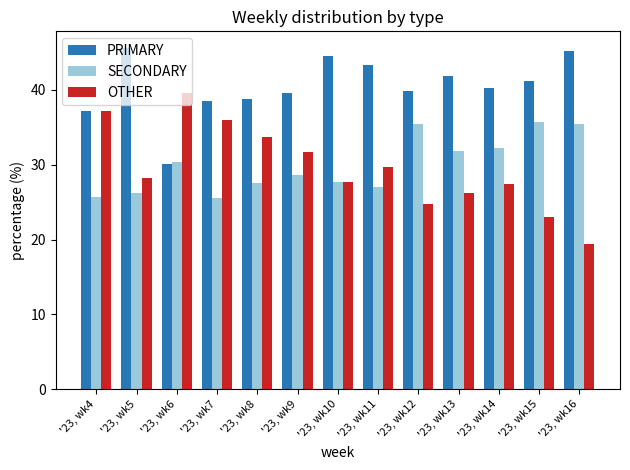

What is the difference between the maximum and minimum values in the OTHER series?

20.2